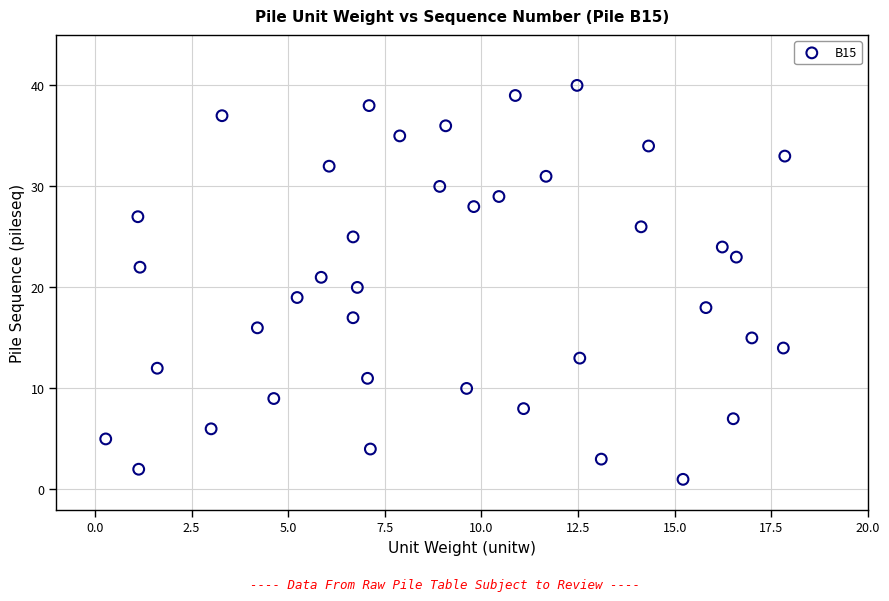

What is the range of Y values (max minus min)?

39